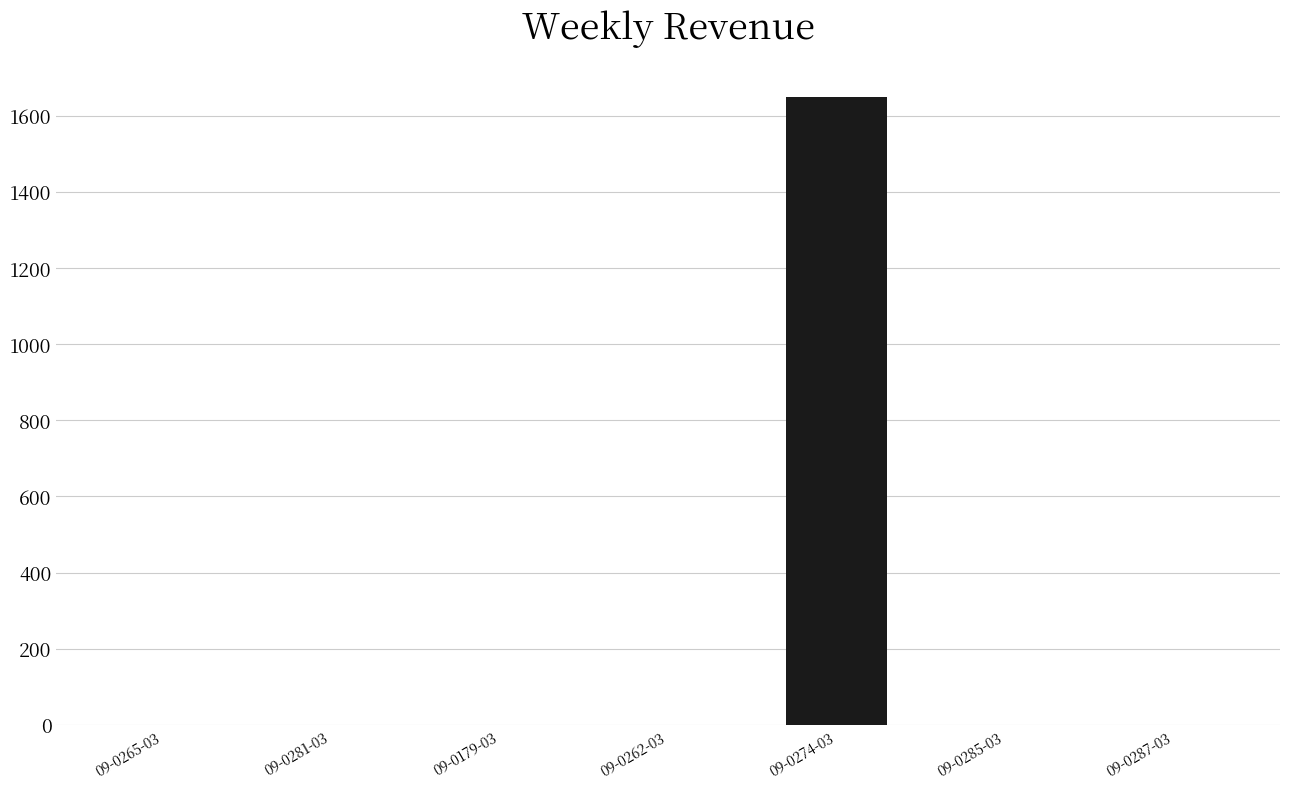

The chart shows a value of 678 at 09-0285-03. True or false?

False